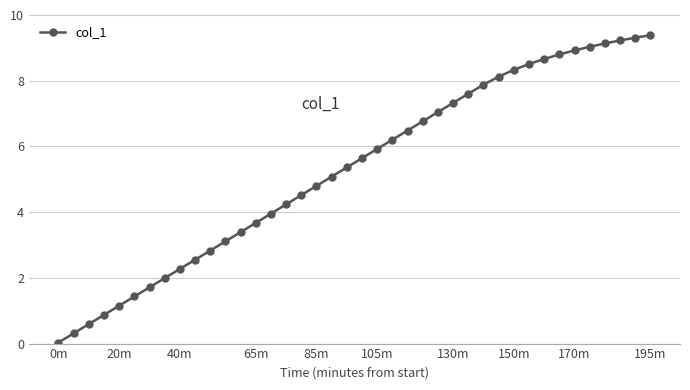

What is the value of the 13th point from the left?

3.4